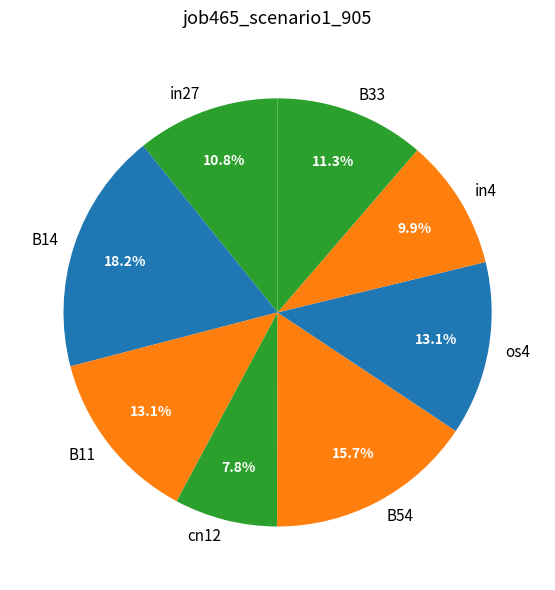

How many segments does this pie chart have?

8